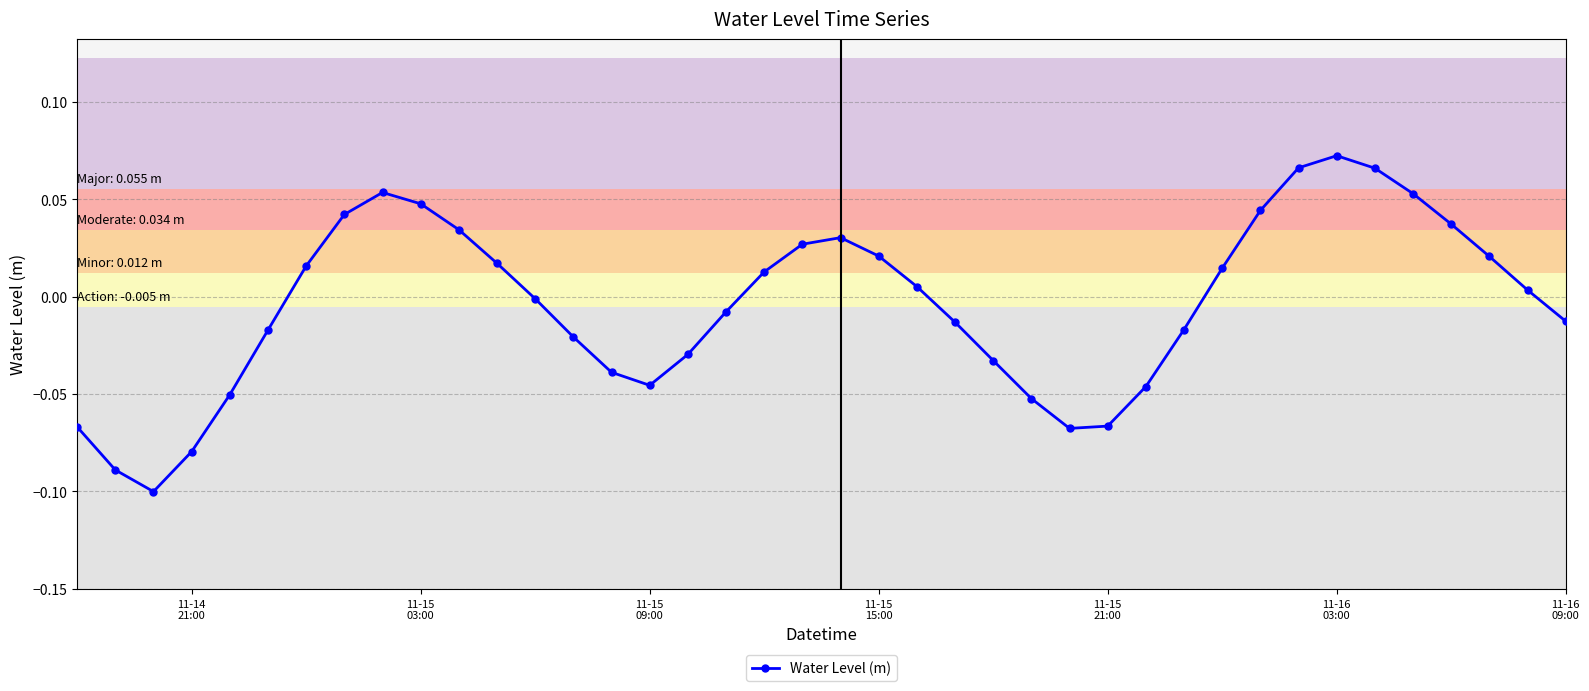

What is the difference between the second highest and second lowest values?

0.2